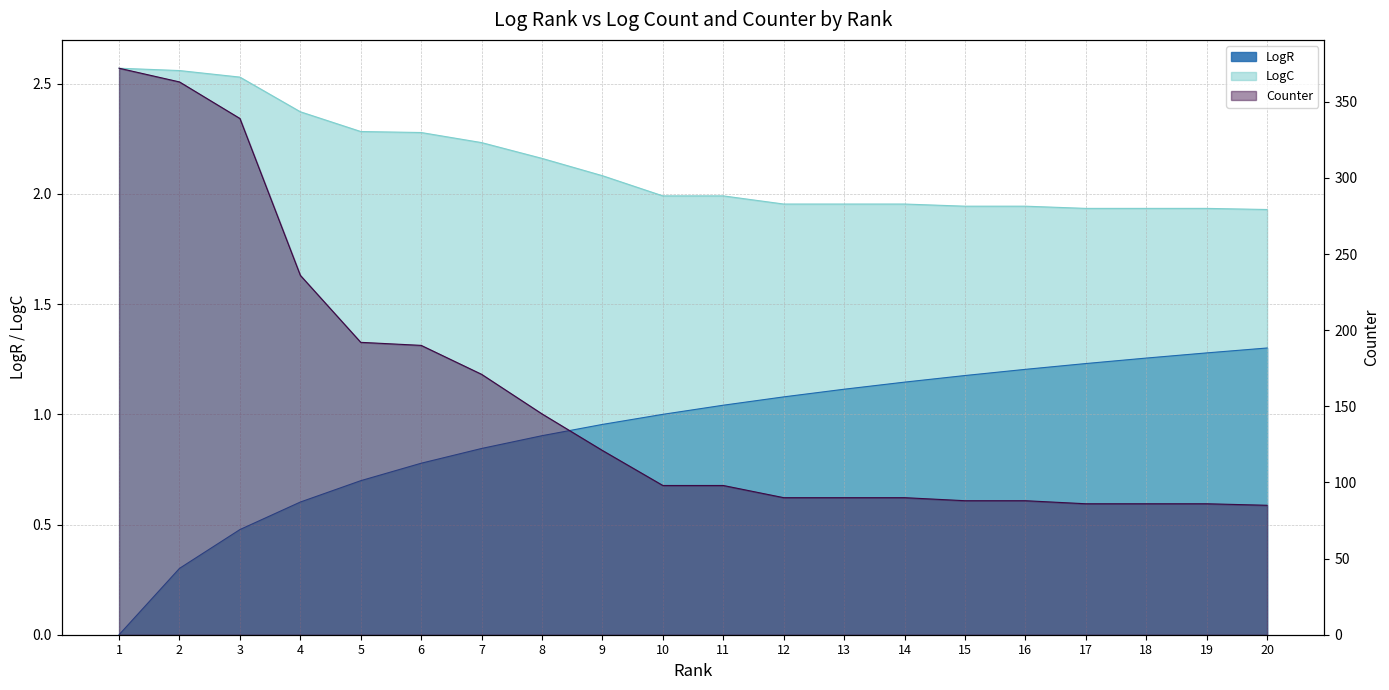

True or false: LogR and LogC cross at least once.

False